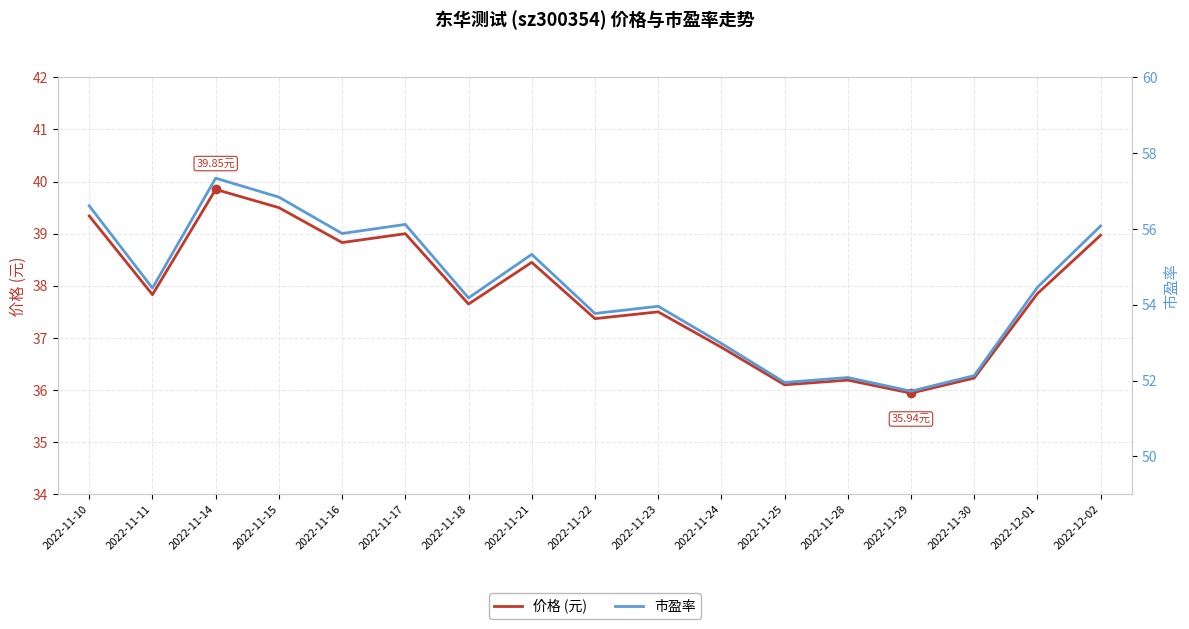

At which label is 价格 (元) closest to 37?

2022-11-24